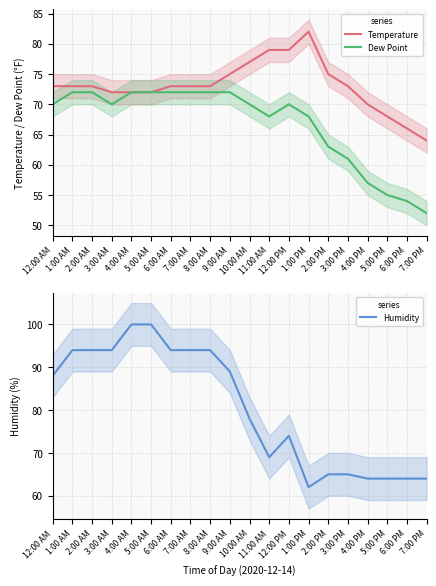

Reading left to right, list all the values displayed in this chart.

Temperature: 73	73	73	72	72	72	73	73	73	75	77	79	79	82	75	73	70	68	66	64
Dew Point: 70	72	72	70	72	72	72	72	72	72	70	68	70	68	63	61	57	55	54	52
Humidity: 88	94	94	94	100	100	94	94	94	89	78	69	74	62	65	65	64	64	64	64